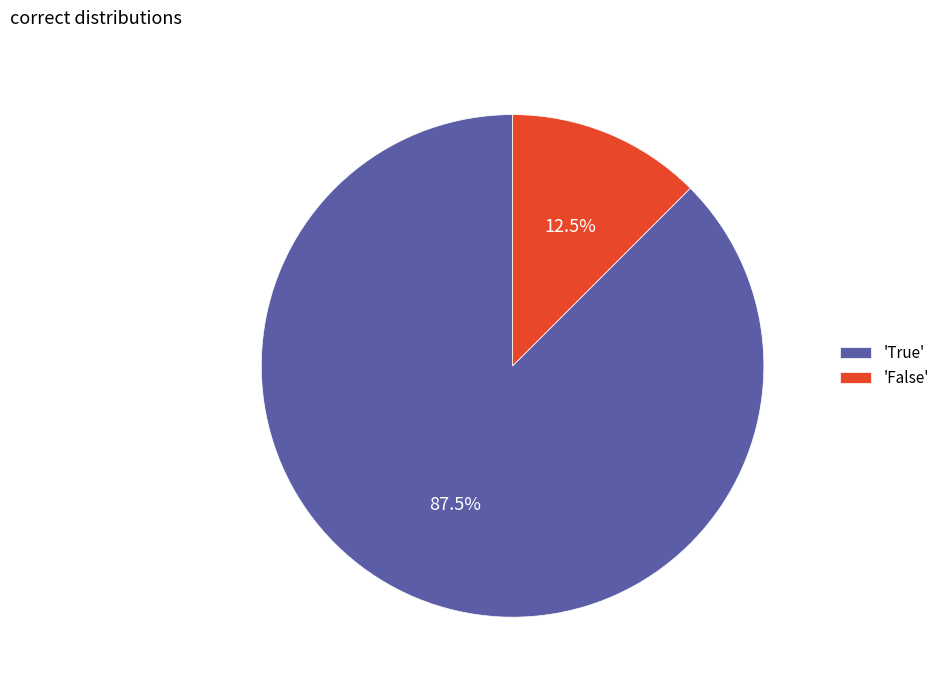

Does any single category account for the majority?

Yes